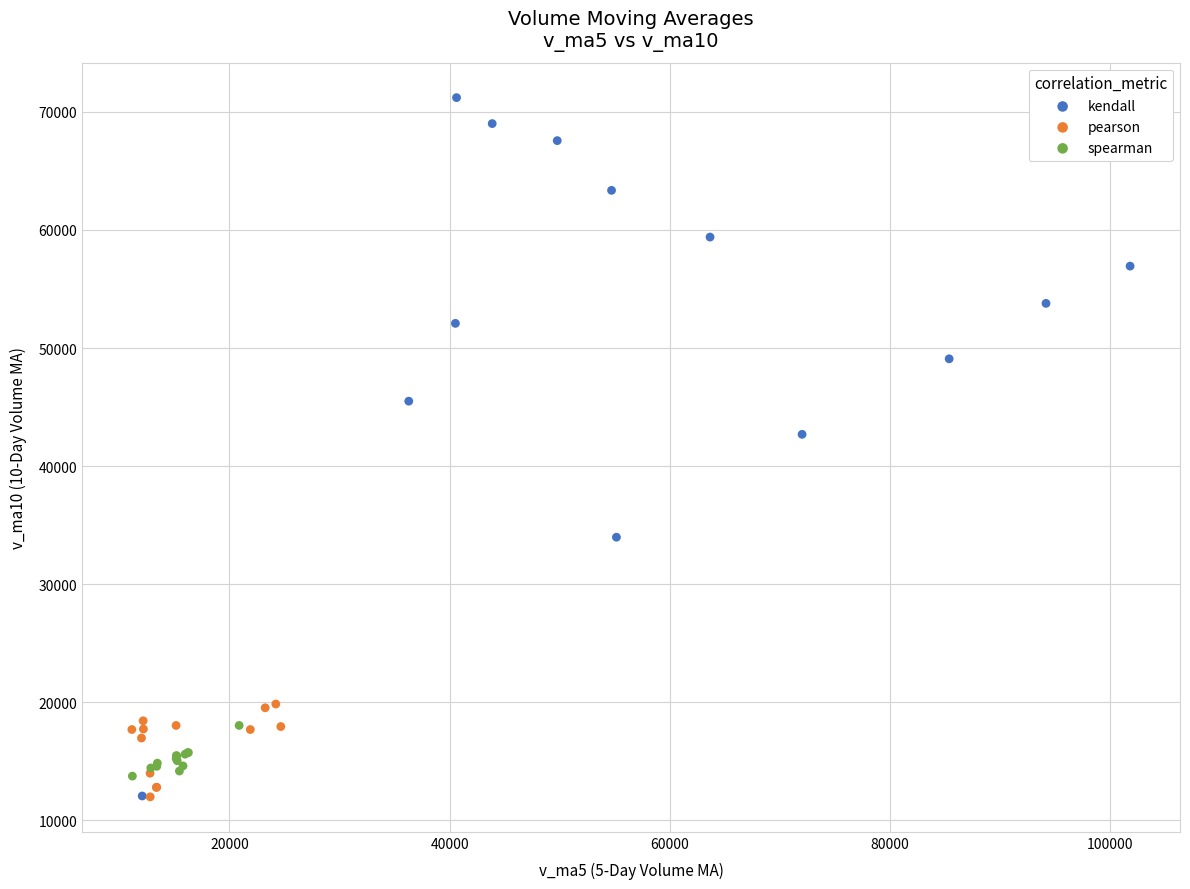

What are all the series names shown in the legend?

kendall, pearson, spearman